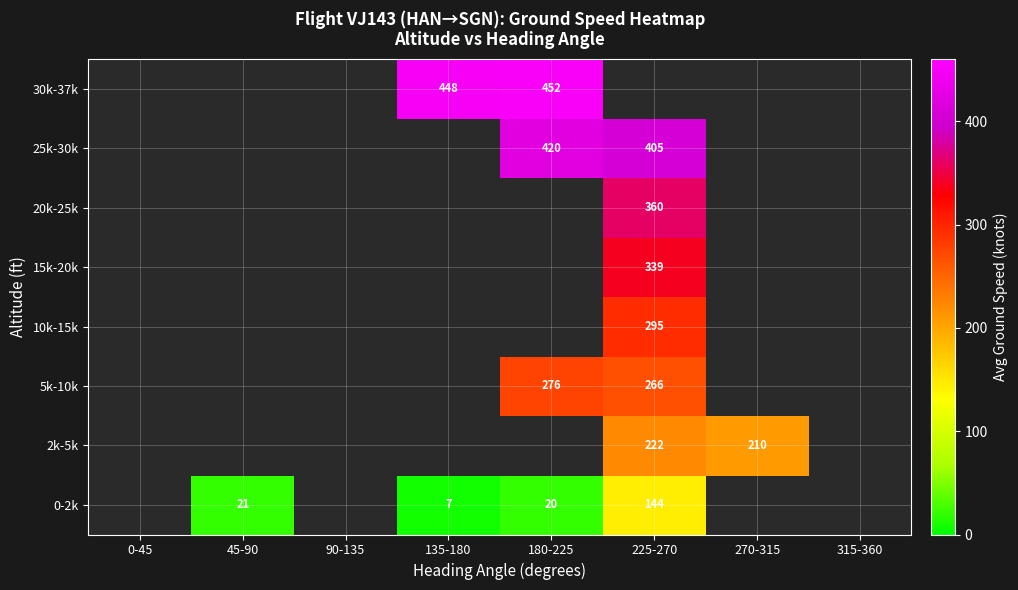

How many categories are shown in the chart?

8